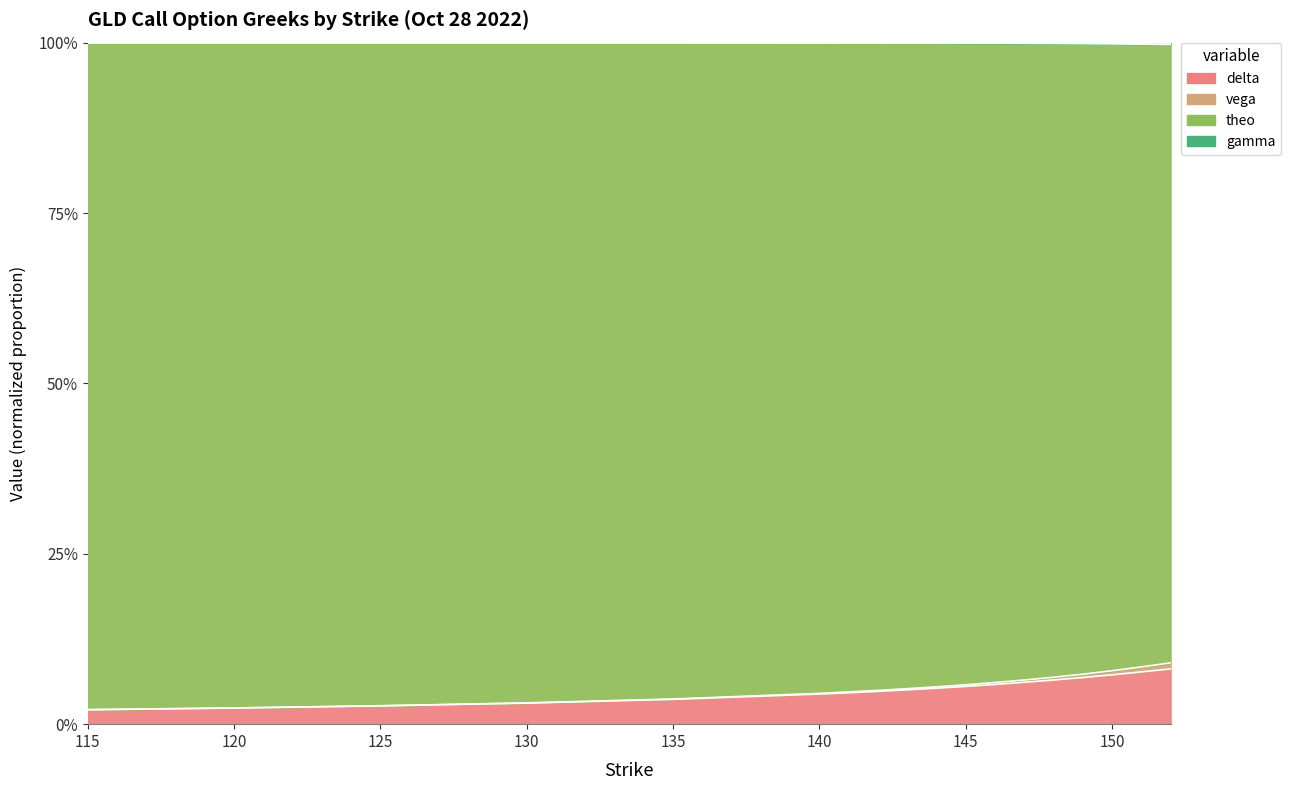

The value of vega at 125 is 2.7. True or false?

True